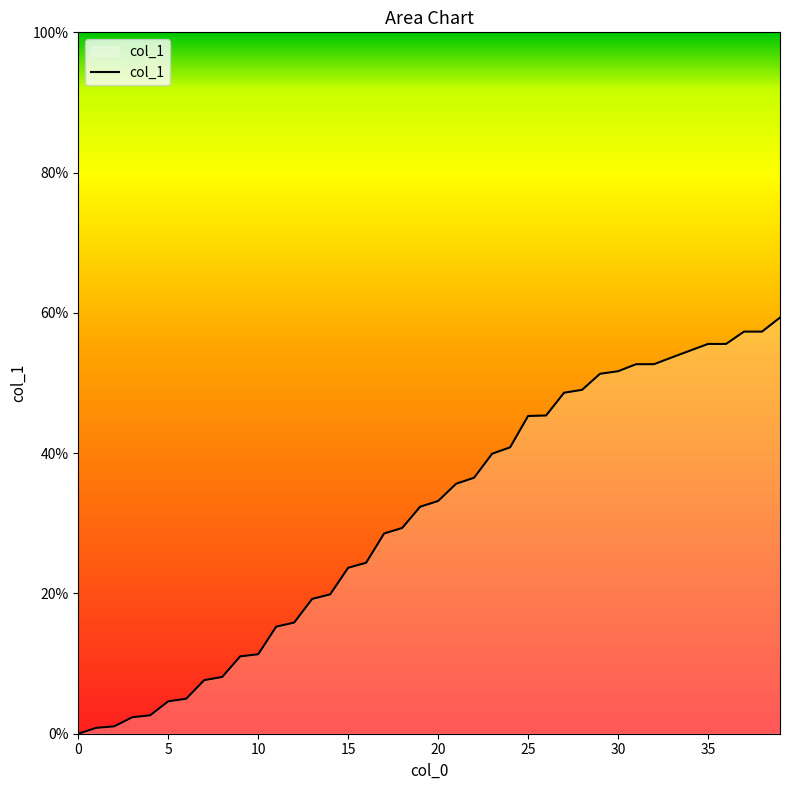

What is the difference between the maximum and minimum values?

59.3